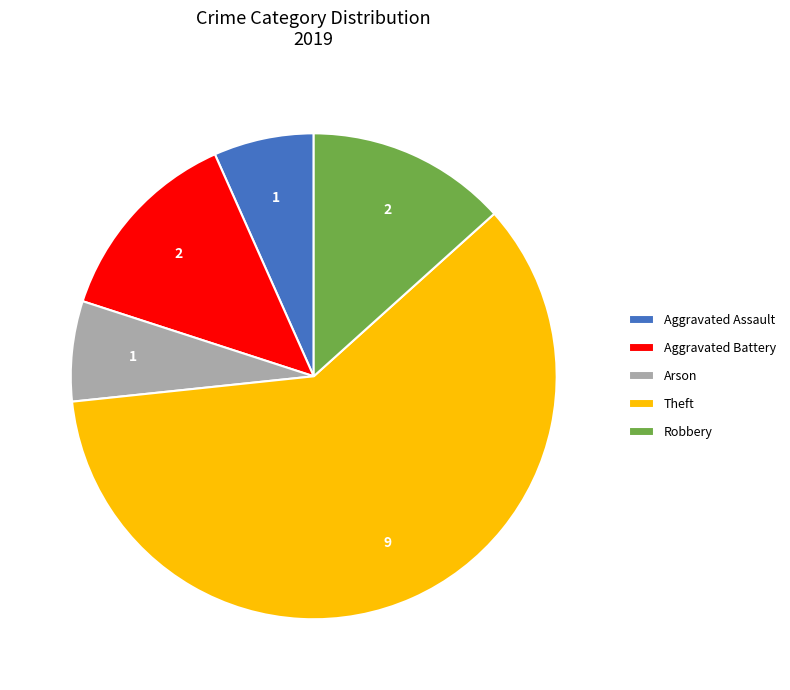

Is the sum of Theft and Aggravated Battery greater than half?

Yes